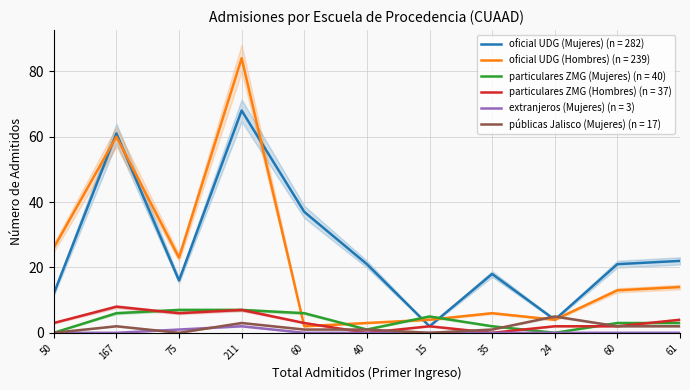

How many times do particulares ZMG (Mujeres) and oficial UDG (Mujeres) cross each other?

2